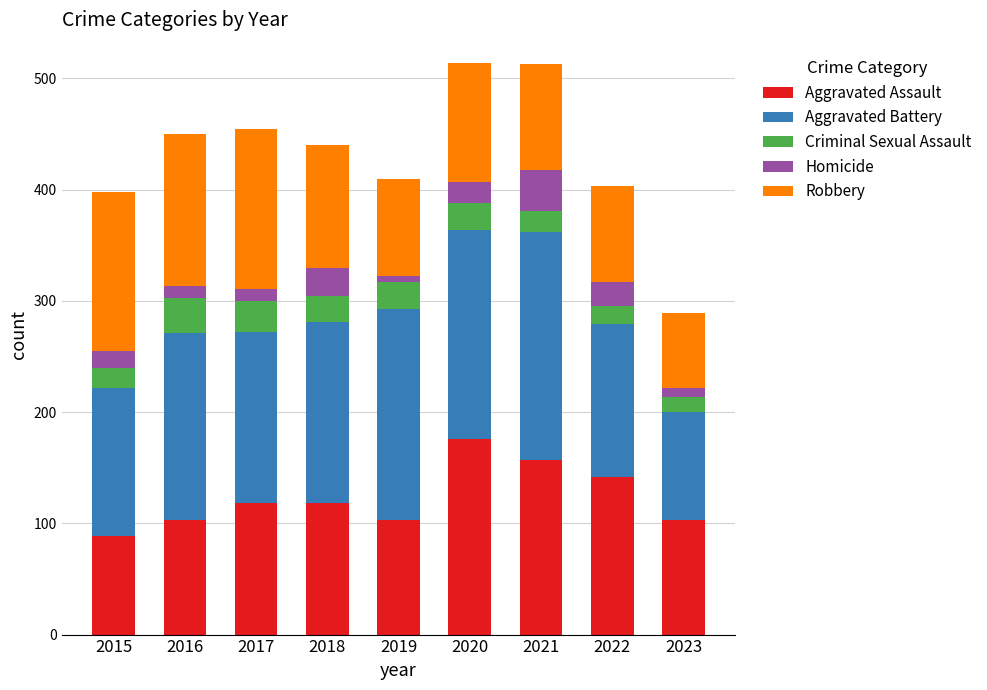

Does the chart contain any negative values?

No